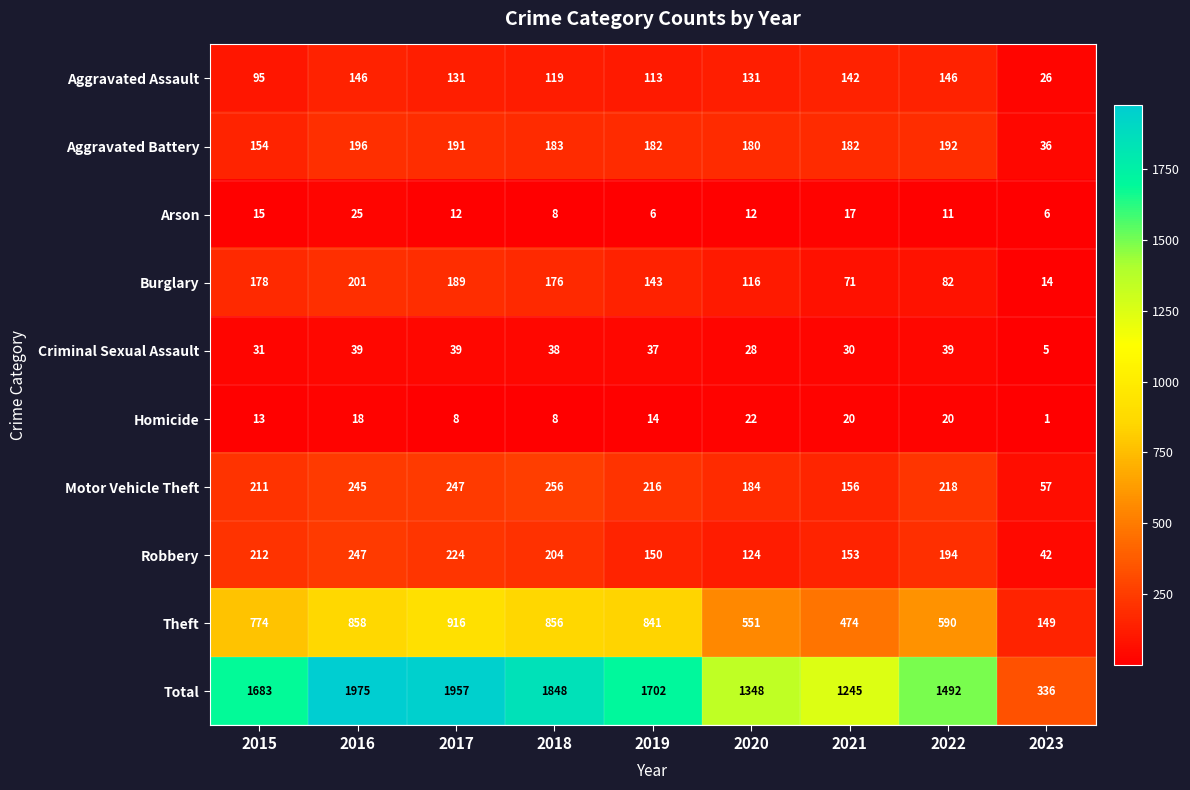

What is the sum of the Aggravated Battery values at 2021 and 2019?

364